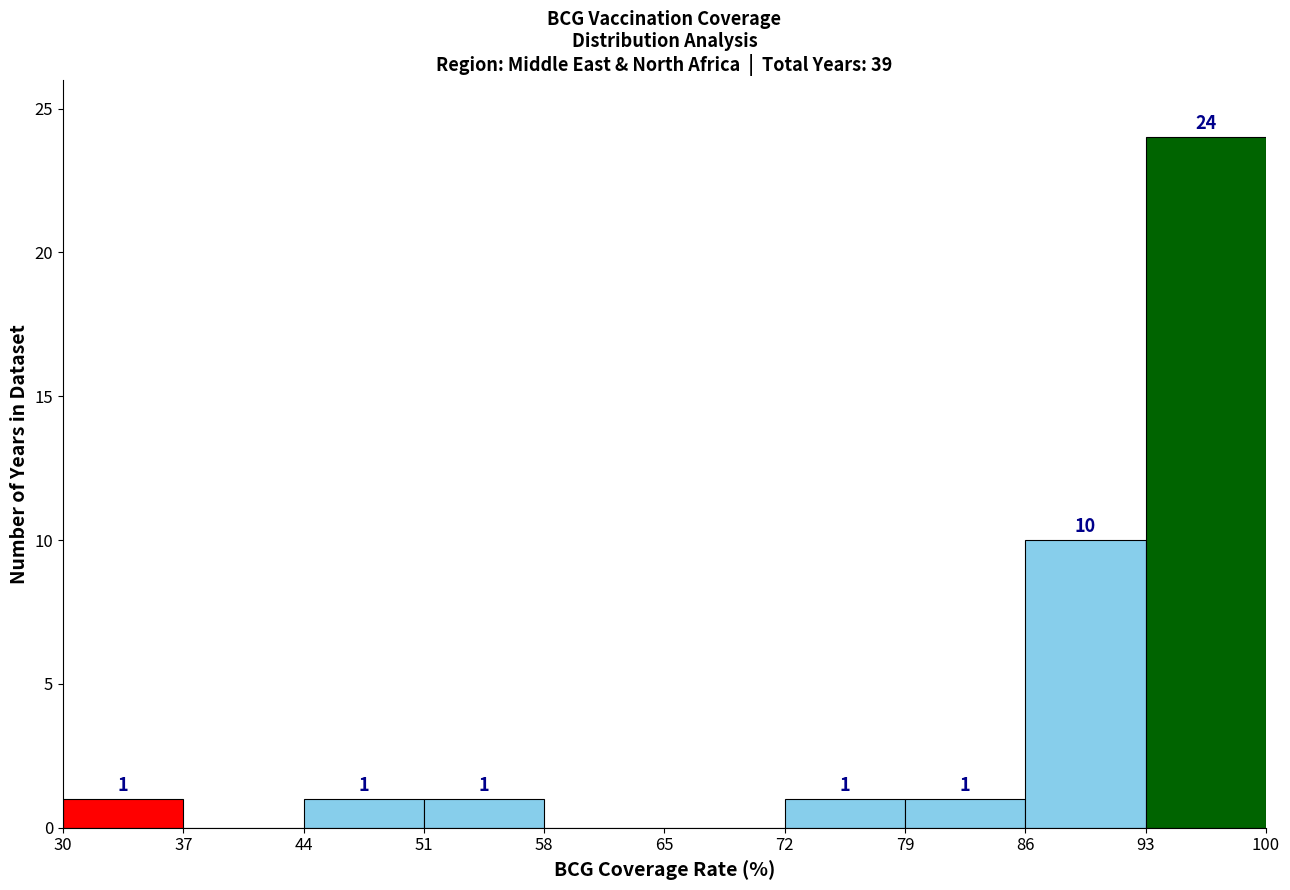

Which range on the x-axis has the tallest bar?

93 to 100